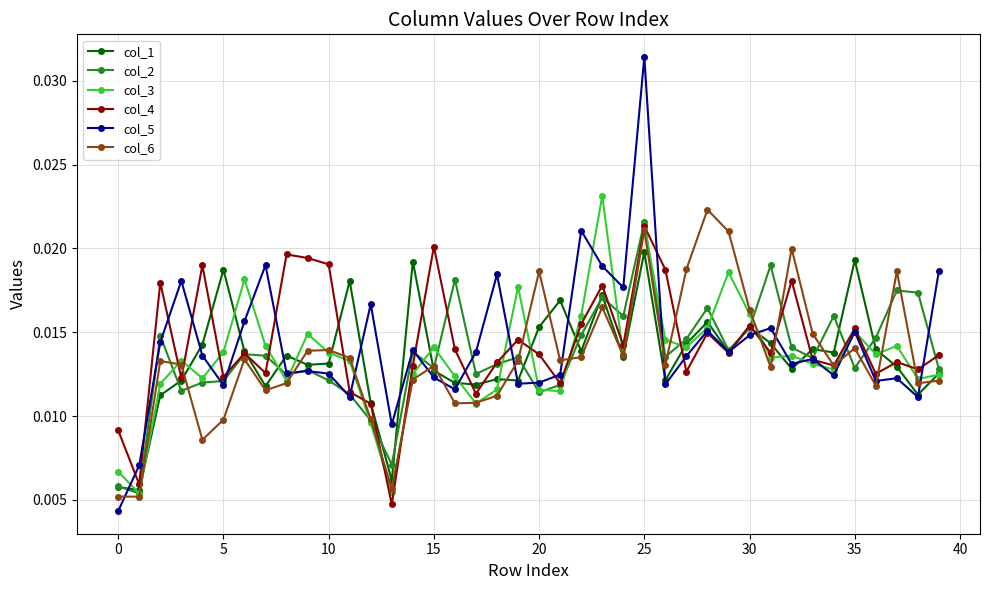

At how many categories does at least one series exceed 0?

40